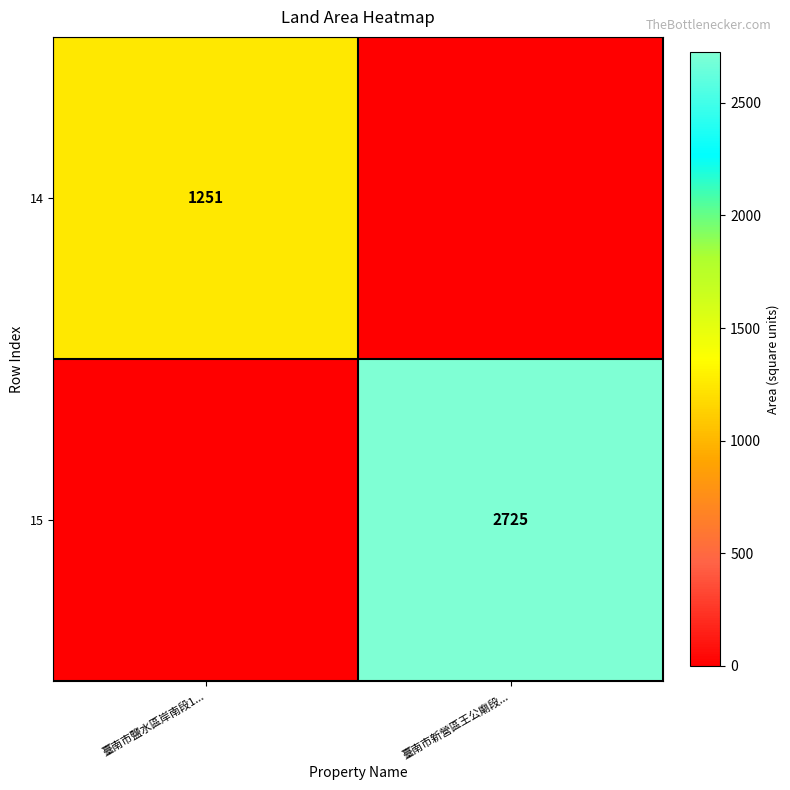

Is it true that 15 equals 2725 at 臺南市新營區王公廟段...?

True